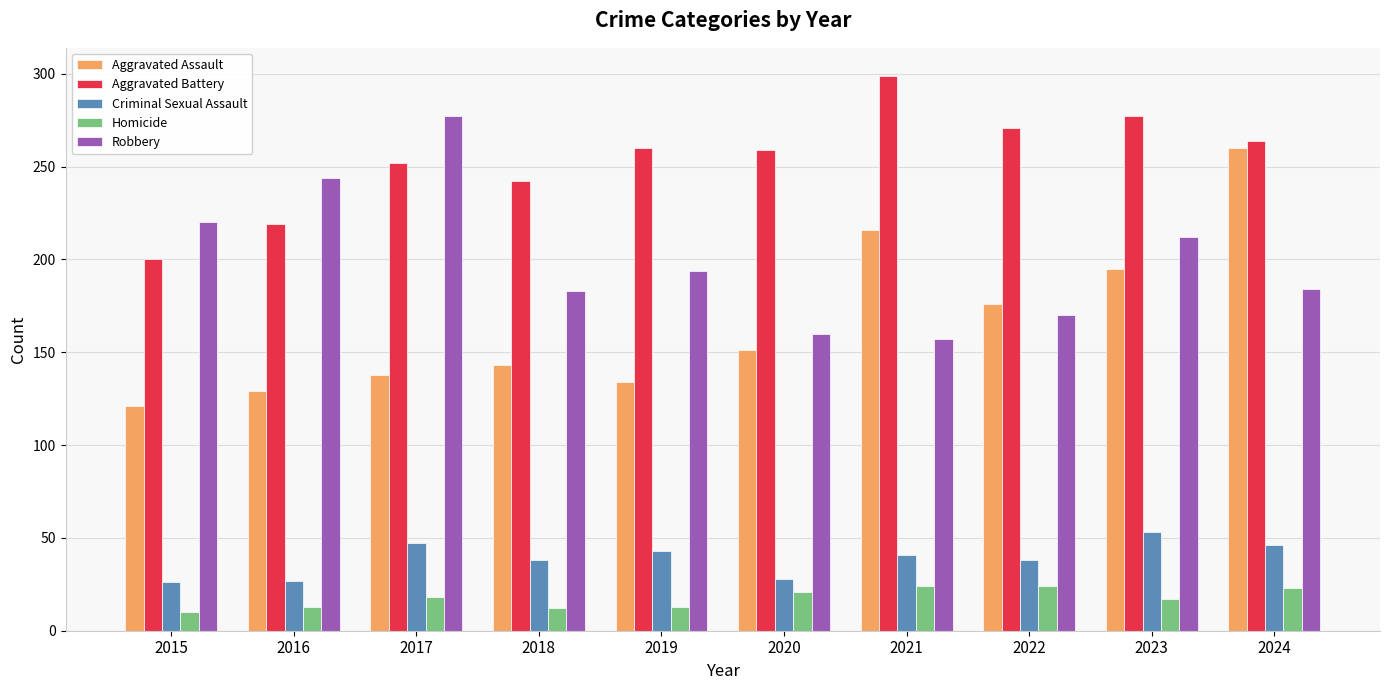

What are all the series names shown in the legend?

Aggravated Assault, Aggravated Battery, Criminal Sexual Assault, Homicide, Robbery